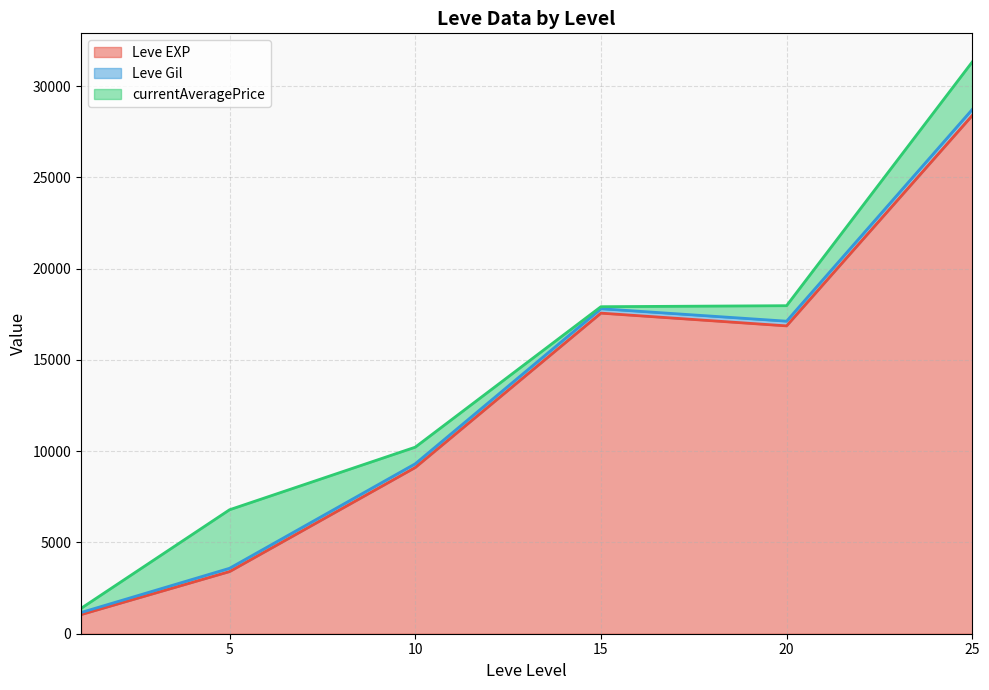

Is it true that Leve Gil equals 139.0 at 5?

True